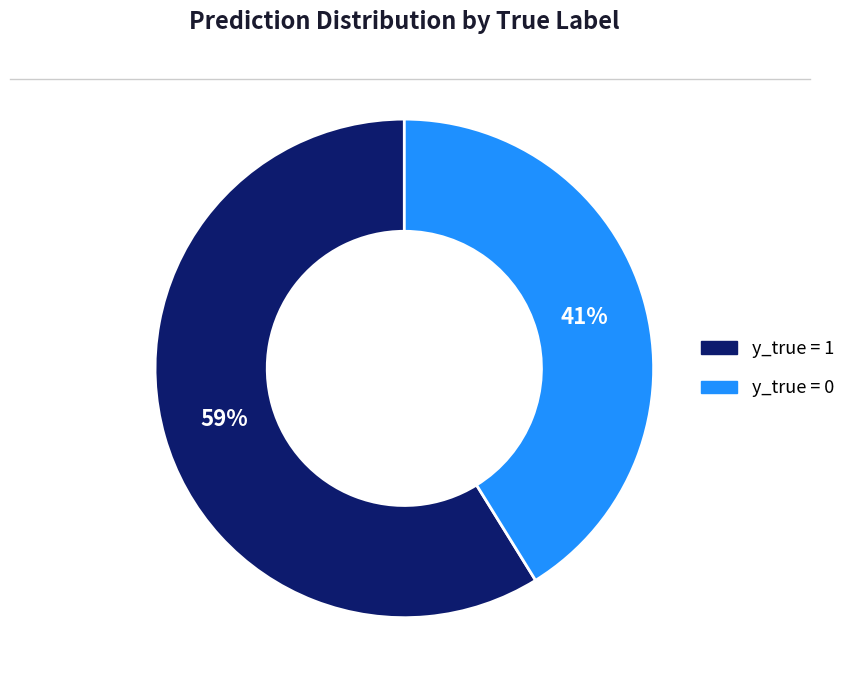

Which category has the smallest portion of the pie?

y_true = 0